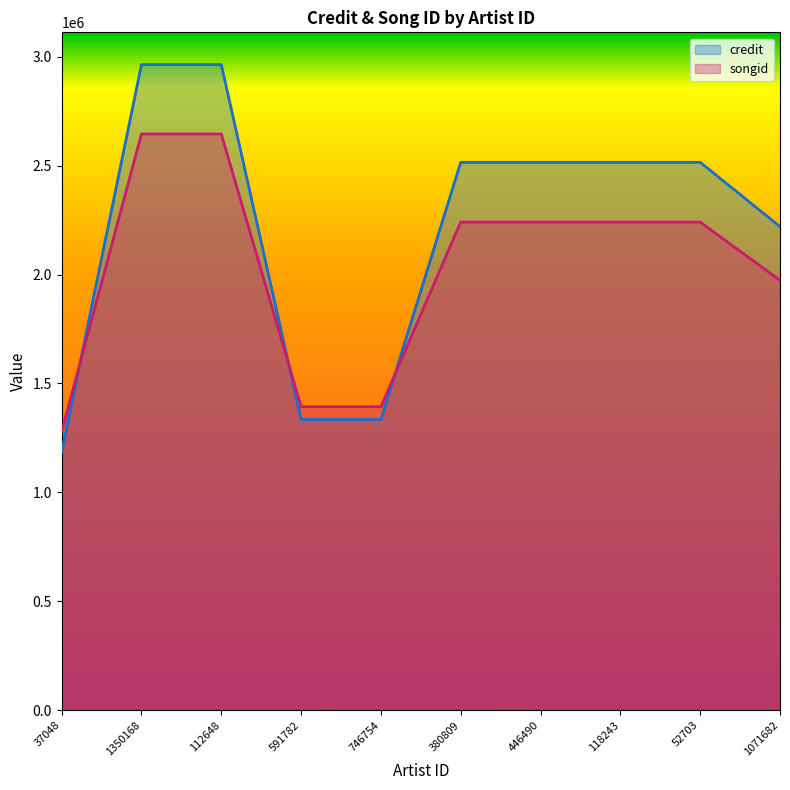

Which series has the widest spread of values?

credit